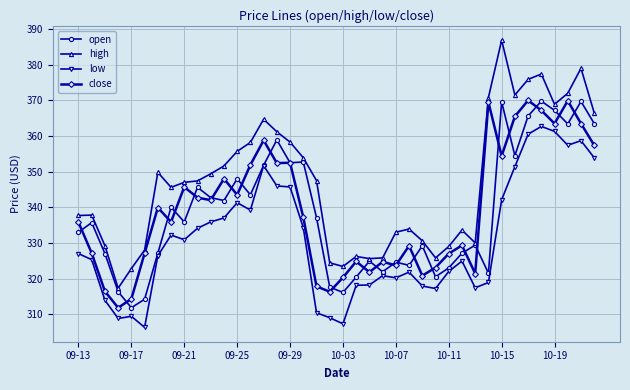

Which series has the largest total across all categories?

high